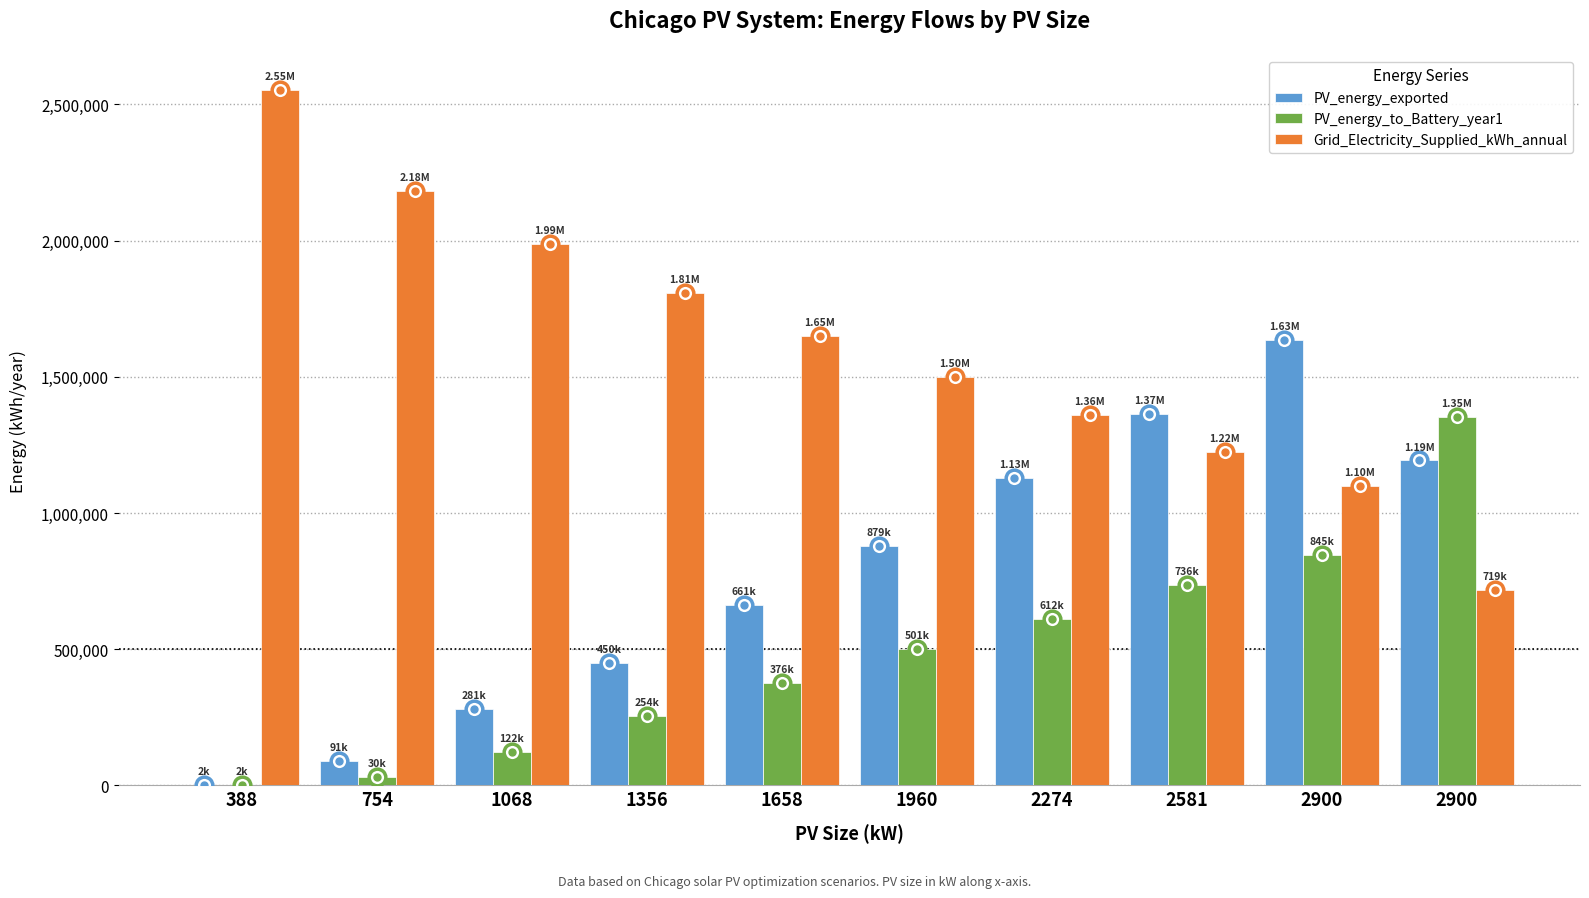

How many groups of bars are there?

10